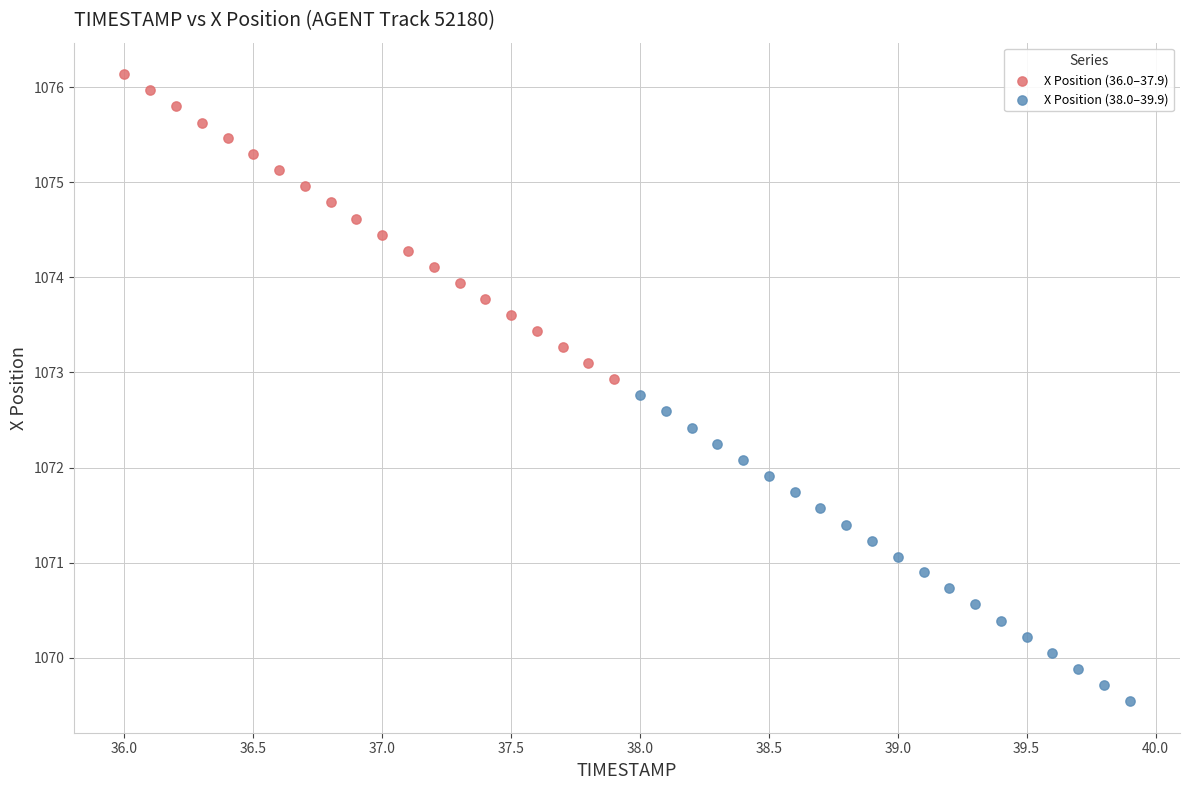

Which series contains the lowest Y value?

X Position (38.0–39.9)